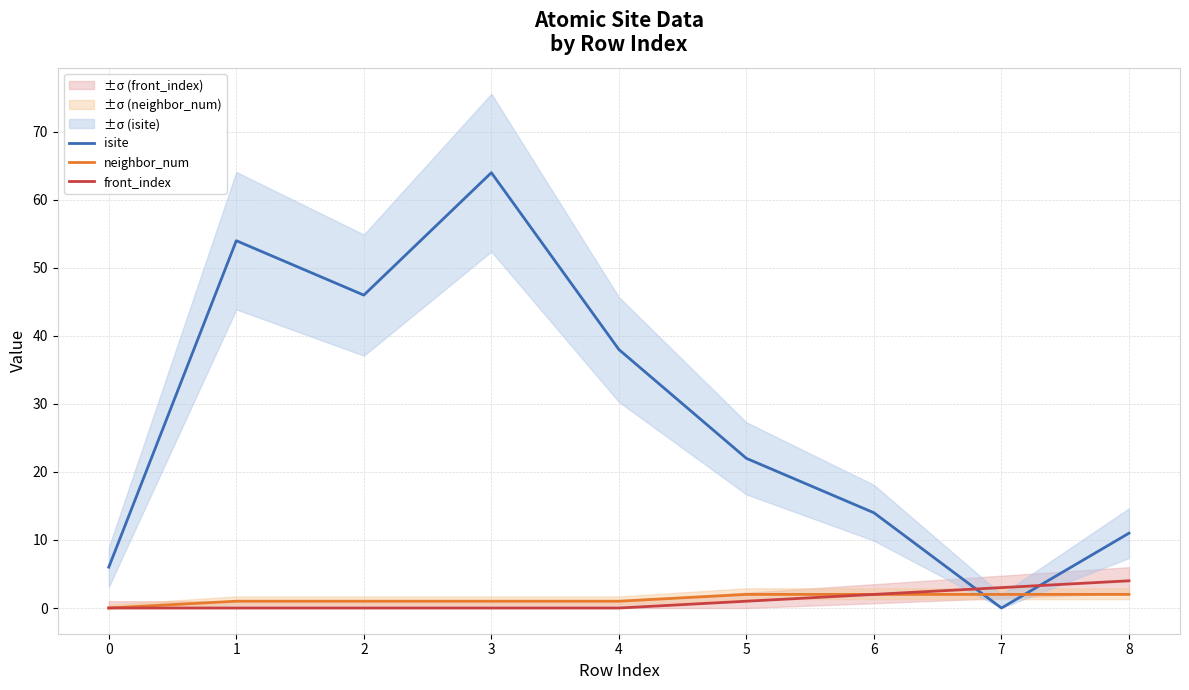

How many values in isite are above zero?

8